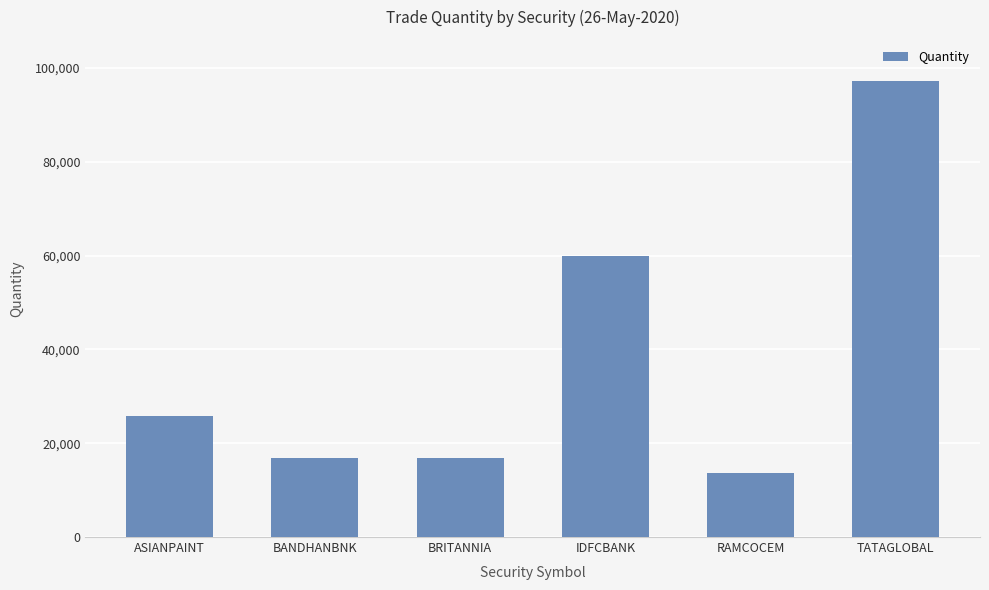

Count the number of data series in this chart.

1